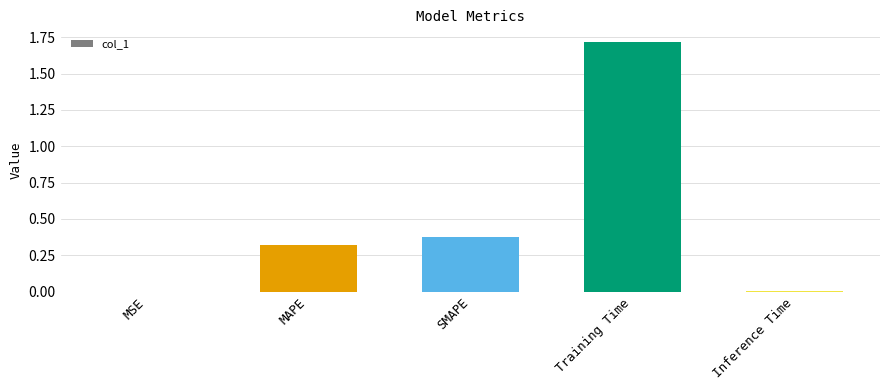

The chart shows a value of 0.0 at MSE. True or false?

True